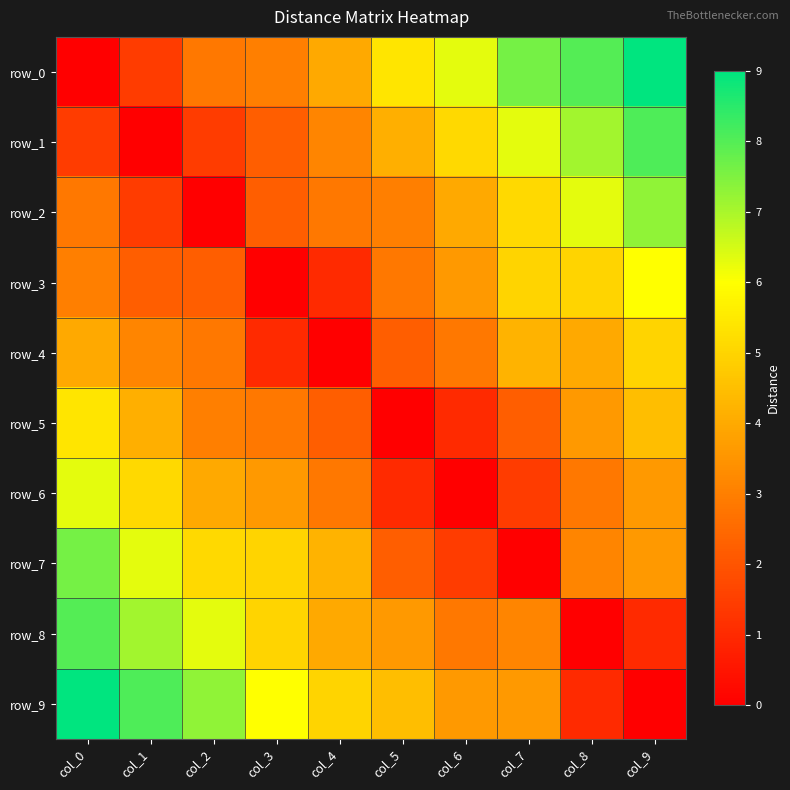

Reading left to right, what are all the values shown in this chart?

row_0: 0.0	1.4	2.8	3.0	4.0	5.4	6.3	7.6	8.0	9.0
row_1: 1.4	0.0	1.4	2.2	3.2	4.1	5.1	6.3	7.1	8.1
row_2: 2.8	1.4	0.0	2.2	2.8	3.0	4.0	5.1	6.3	7.3
row_3: 3.0	2.2	2.2	0.0	1.0	2.8	3.6	5.0	5.0	6.0
row_4: 4.0	3.2	2.8	1.0	0.0	2.2	2.8	4.2	4.0	5.0
row_5: 5.4	4.1	3.0	2.8	2.2	0.0	1.0	2.2	3.6	4.5
row_6: 6.3	5.1	4.0	3.6	2.8	1.0	0.0	1.4	2.8	3.6
row_7: 7.6	6.3	5.1	5.0	4.2	2.2	1.4	0.0	3.2	3.6
row_8: 8.0	7.1	6.3	5.0	4.0	3.6	2.8	3.2	0.0	1.0
row_9: 9.0	8.1	7.3	6.0	5.0	4.5	3.6	3.6	1.0	0.0